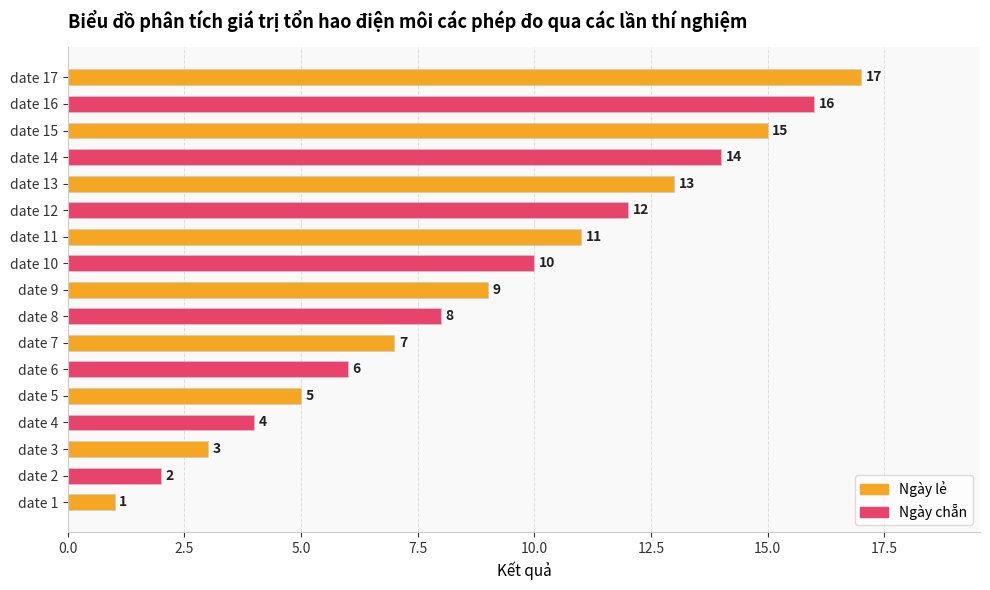

At which label is the value closest to 9?

date 9